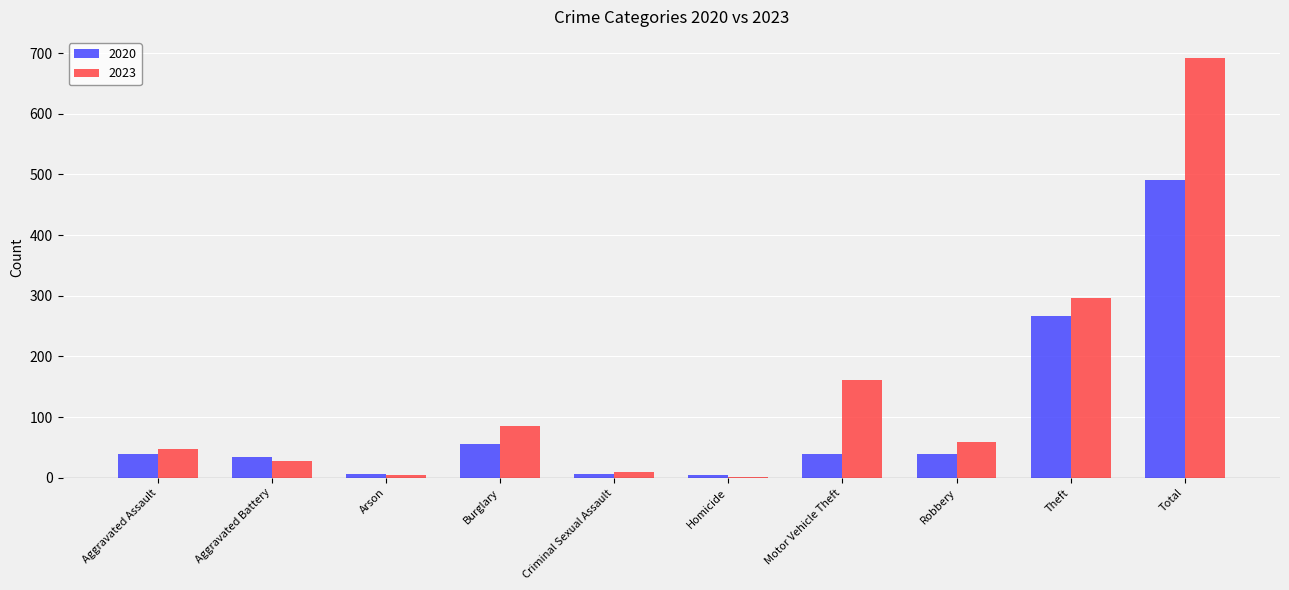

How many categories are shown in the chart?

10